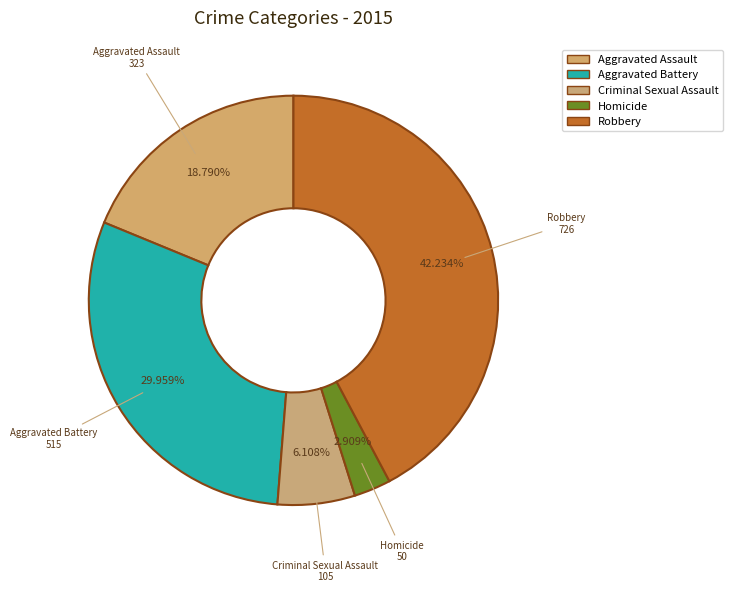

Which has a higher value, Robbery or Aggravated Battery?

Robbery